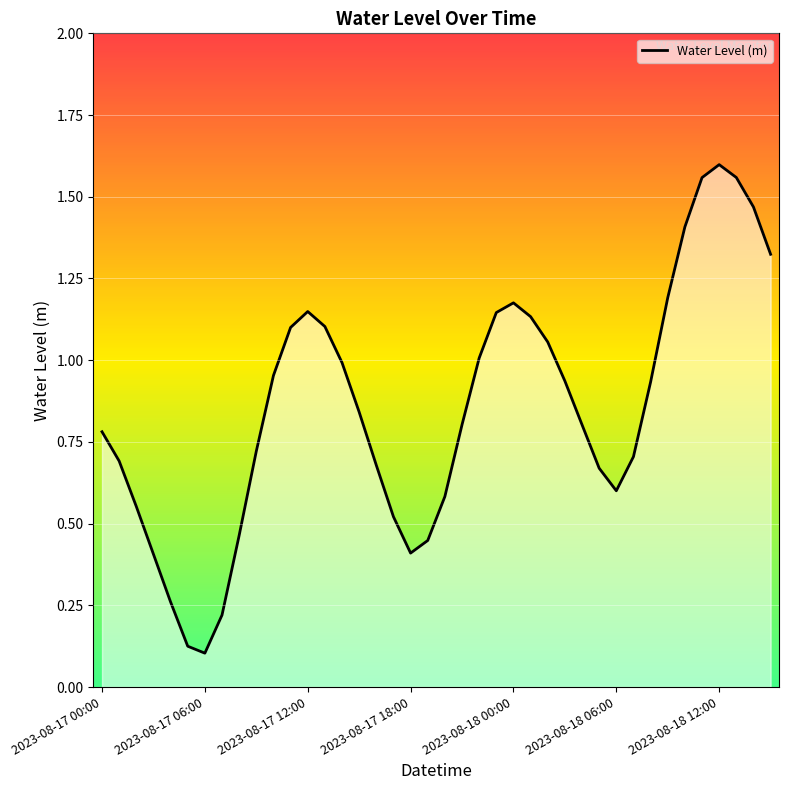

What is the difference between the second highest and second lowest values?

1.4